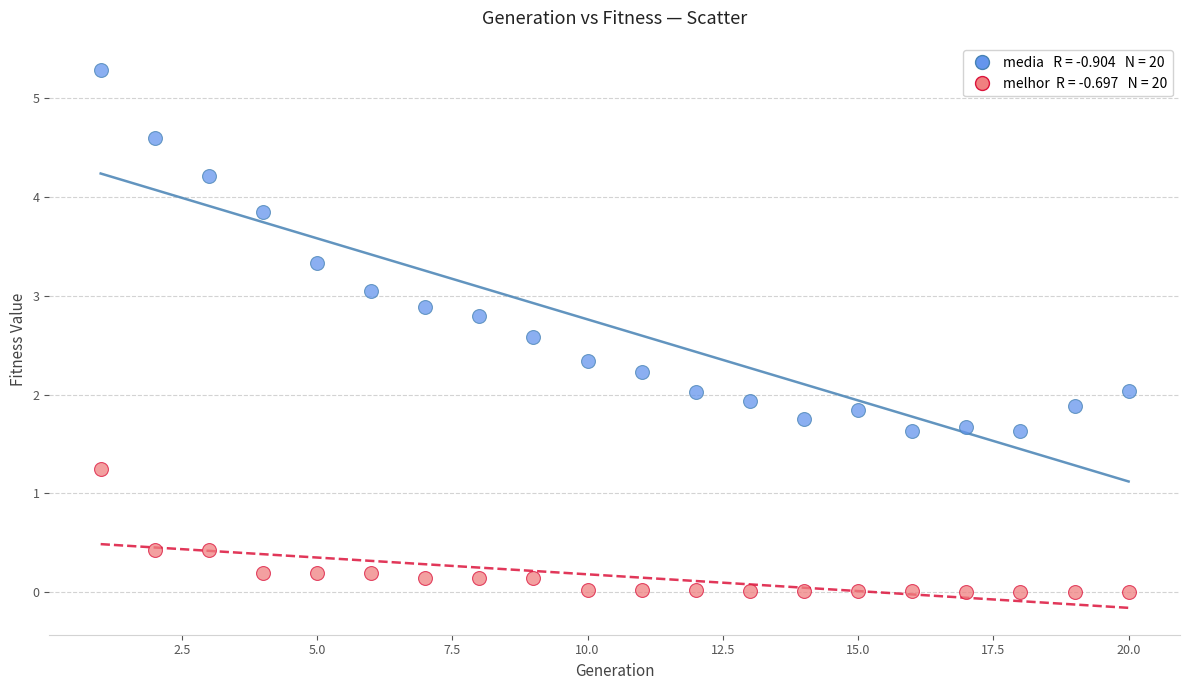

Across all data points, what is the range of X values (max minus min)?

19.0